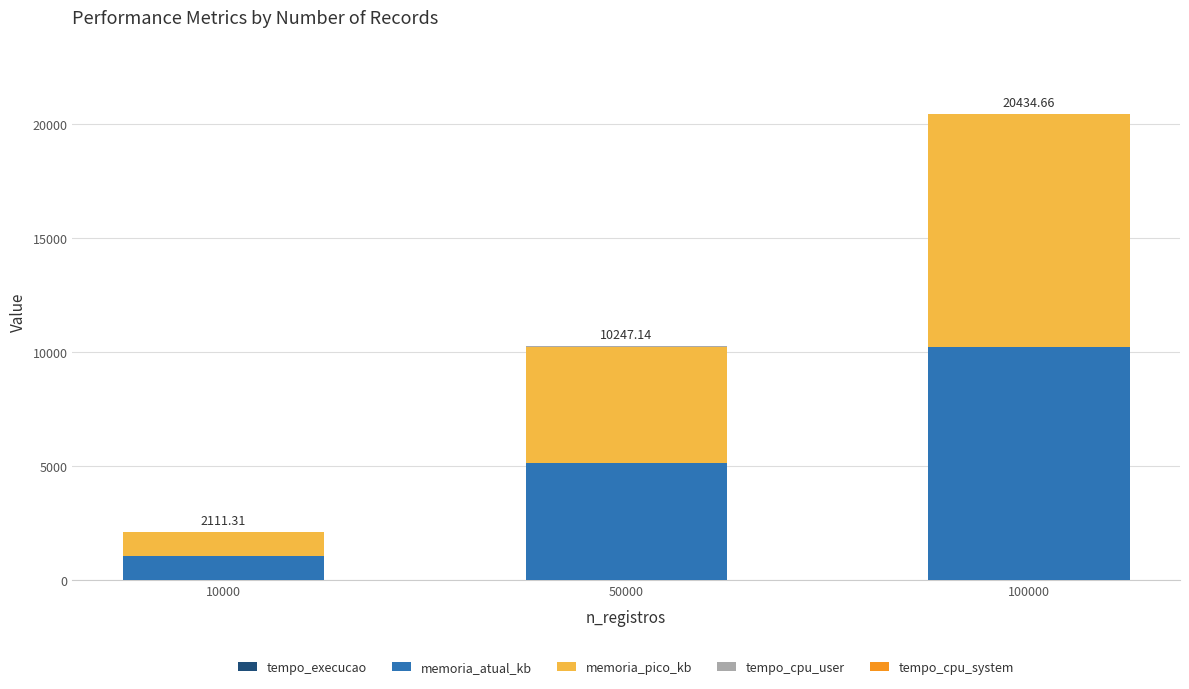

At which category is the sum across all series the highest?

100000